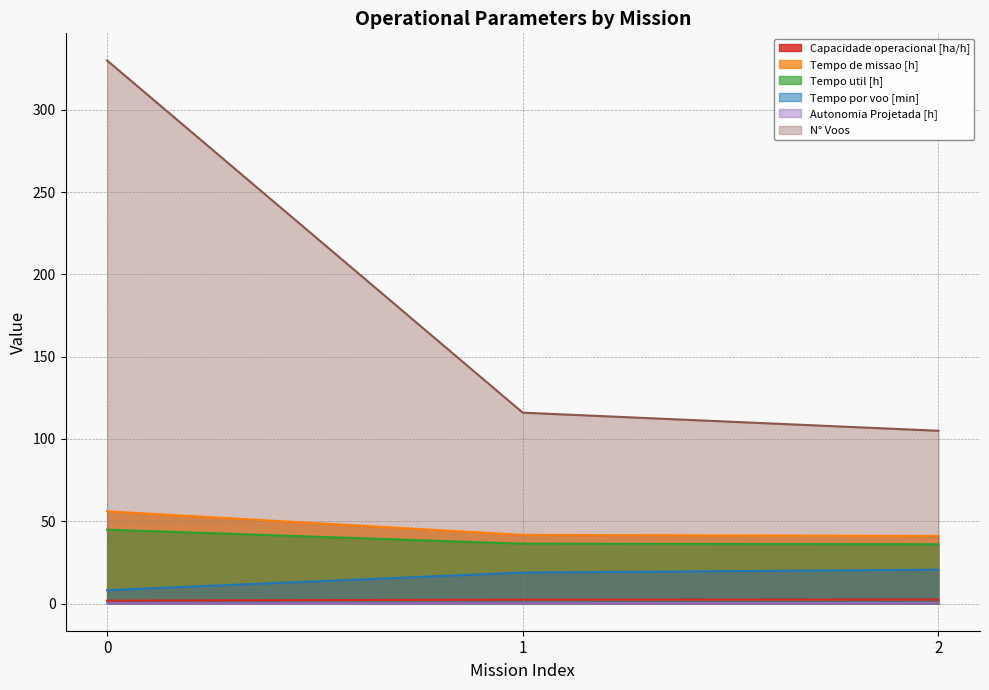

How many Autonomia Projetada [h] values are between 0 and 1?

3